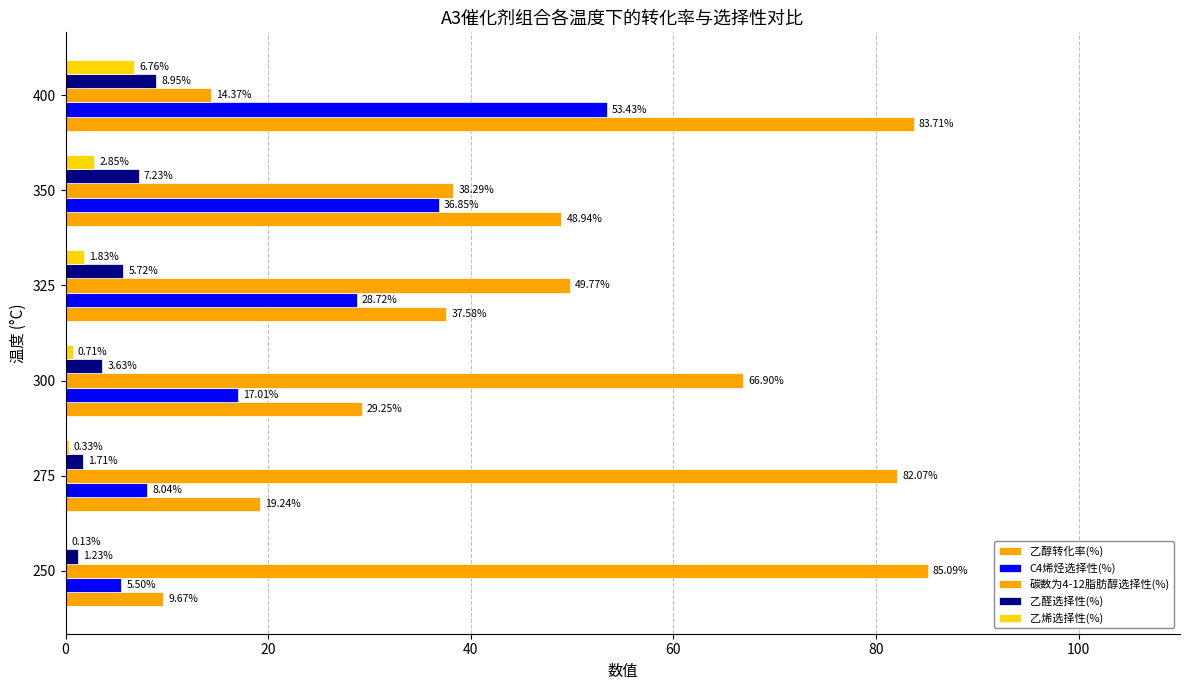

Count the number of data series in this chart.

5